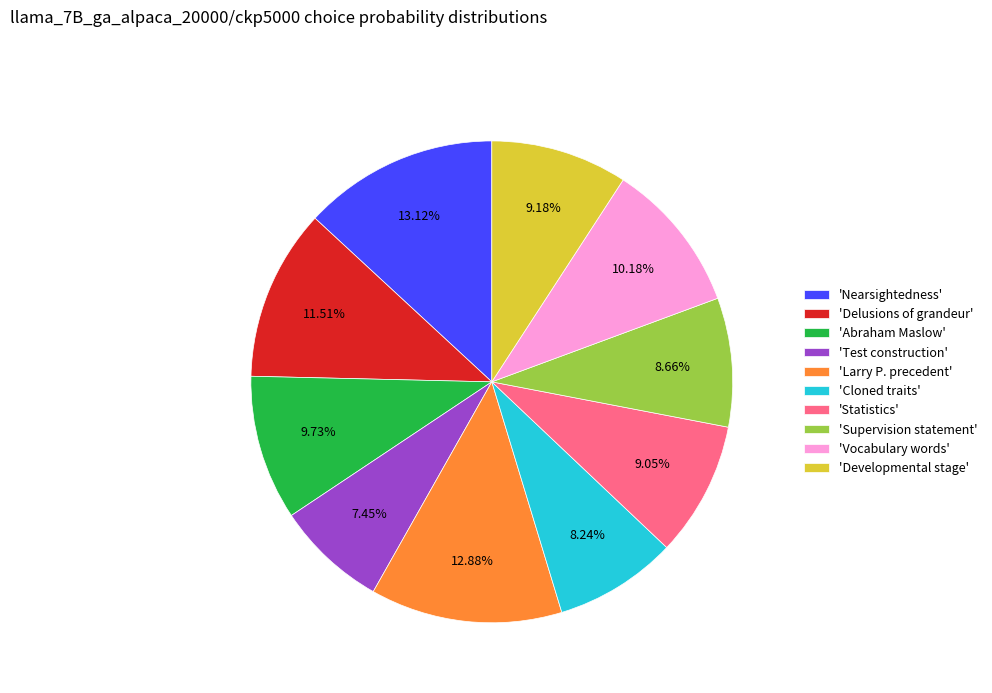

Which category has the smallest portion of the pie?

'Test construction'